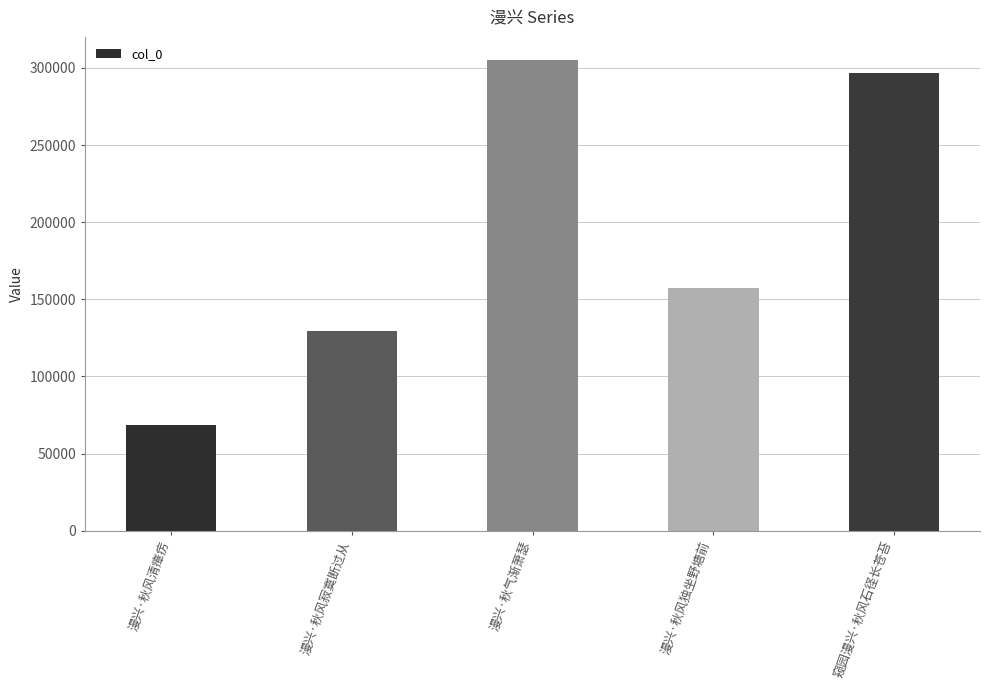

At which label does the data first exceed 157130?

漫兴·秋气渐萧瑟